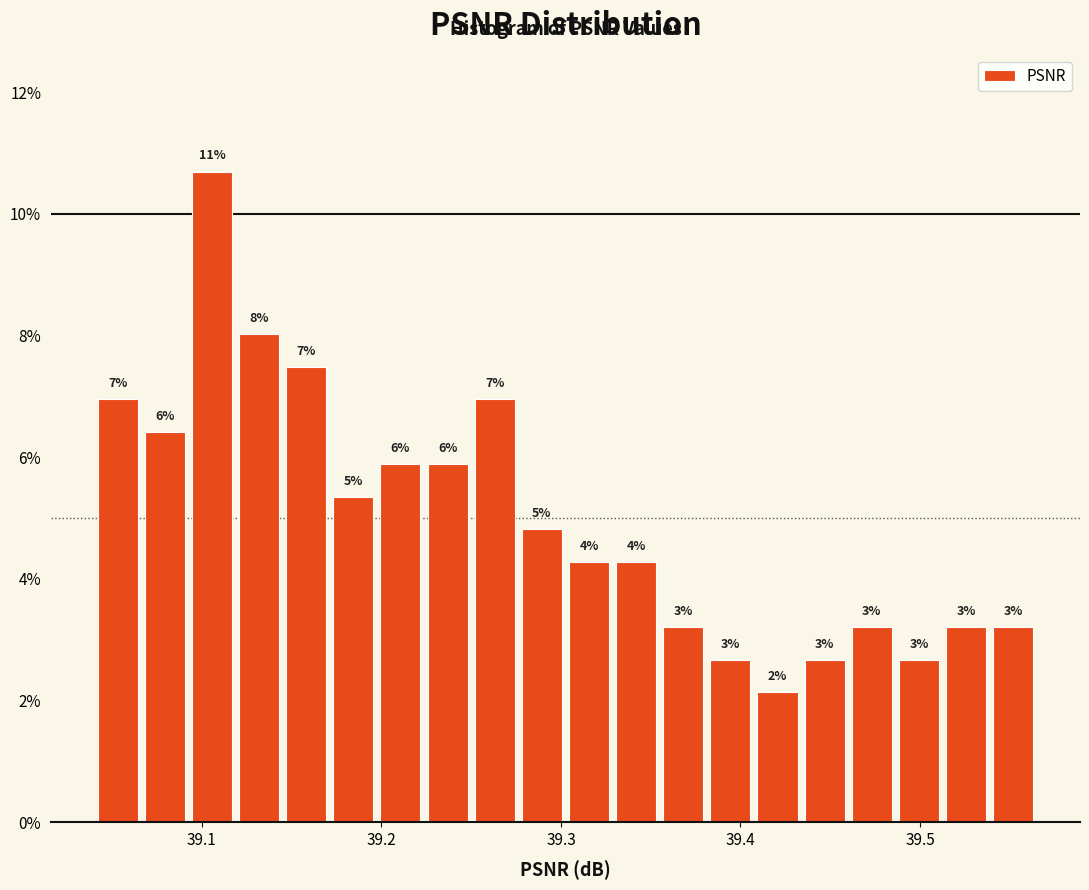

Around what value on the x-axis is the tallest bar? Give the approximate position of its centre, as read against the axis.

39.11